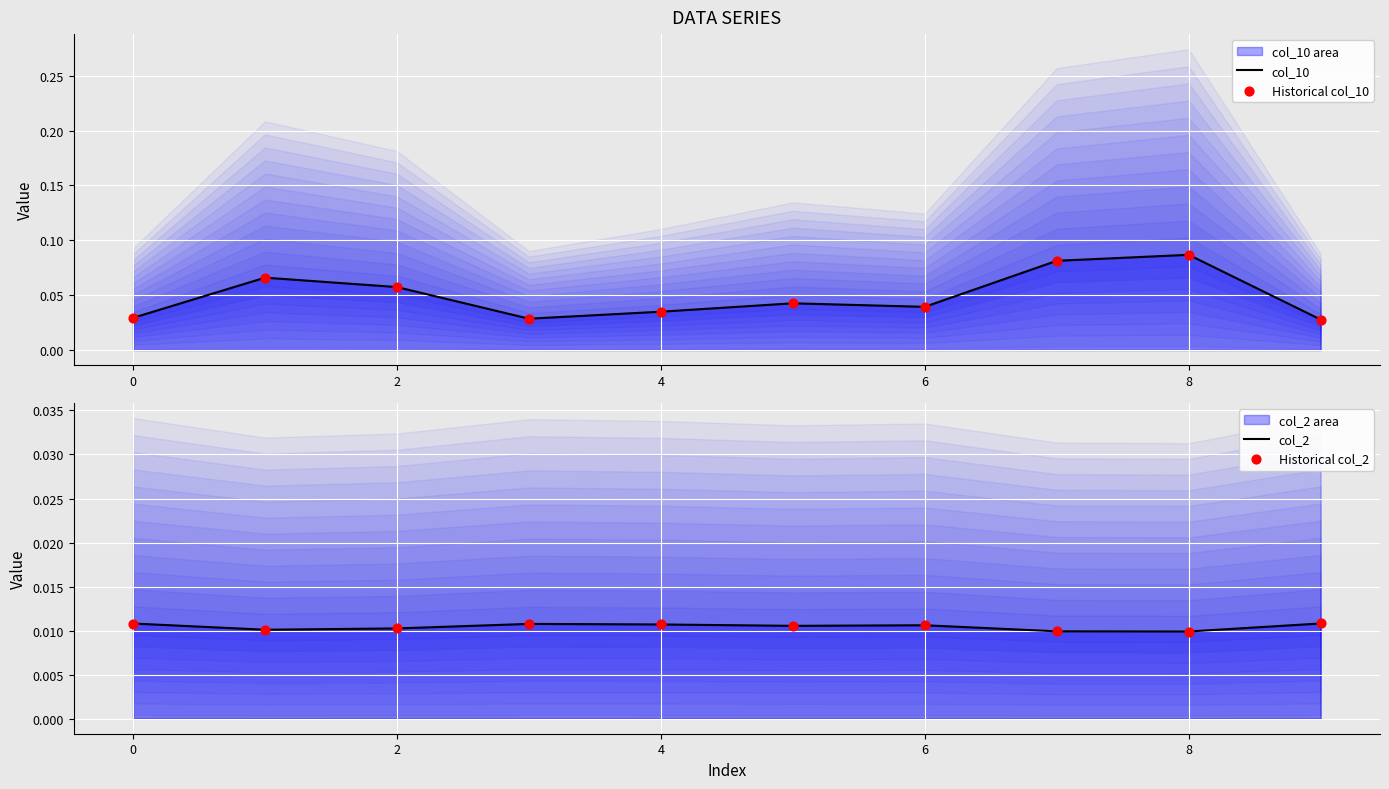

Which series reaches the maximum Y coordinate?

col_10